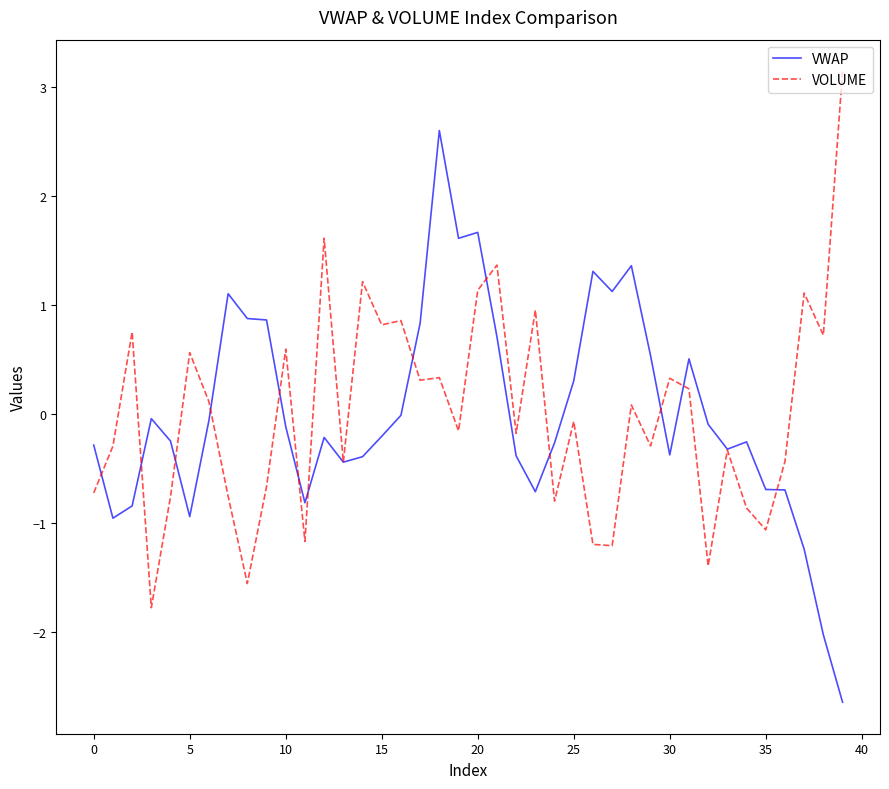

Count the number of categories in the chart.

40